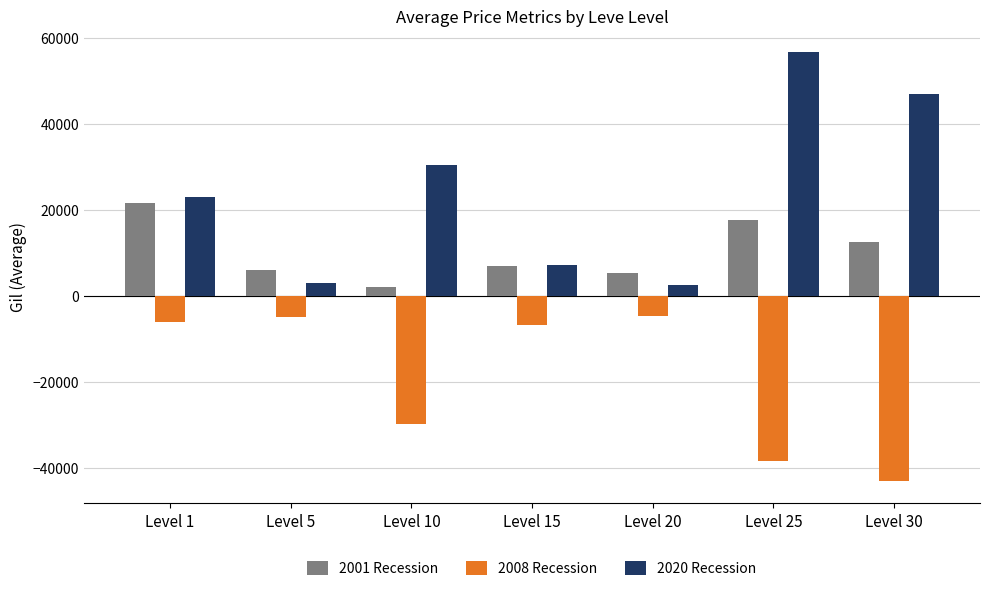

Rank the series at Level 30 from highest to lowest value.

2020 Recession, 2001 Recession, 2008 Recession